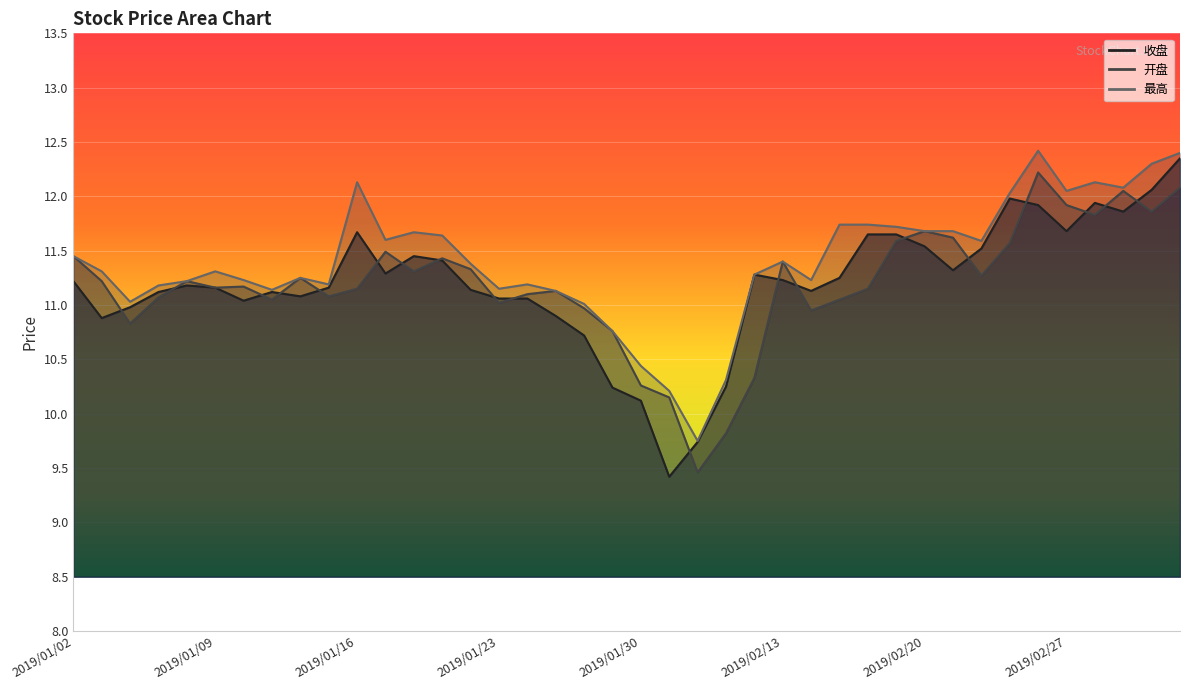

What is the total value across all series at 2019/02/25?

35.6